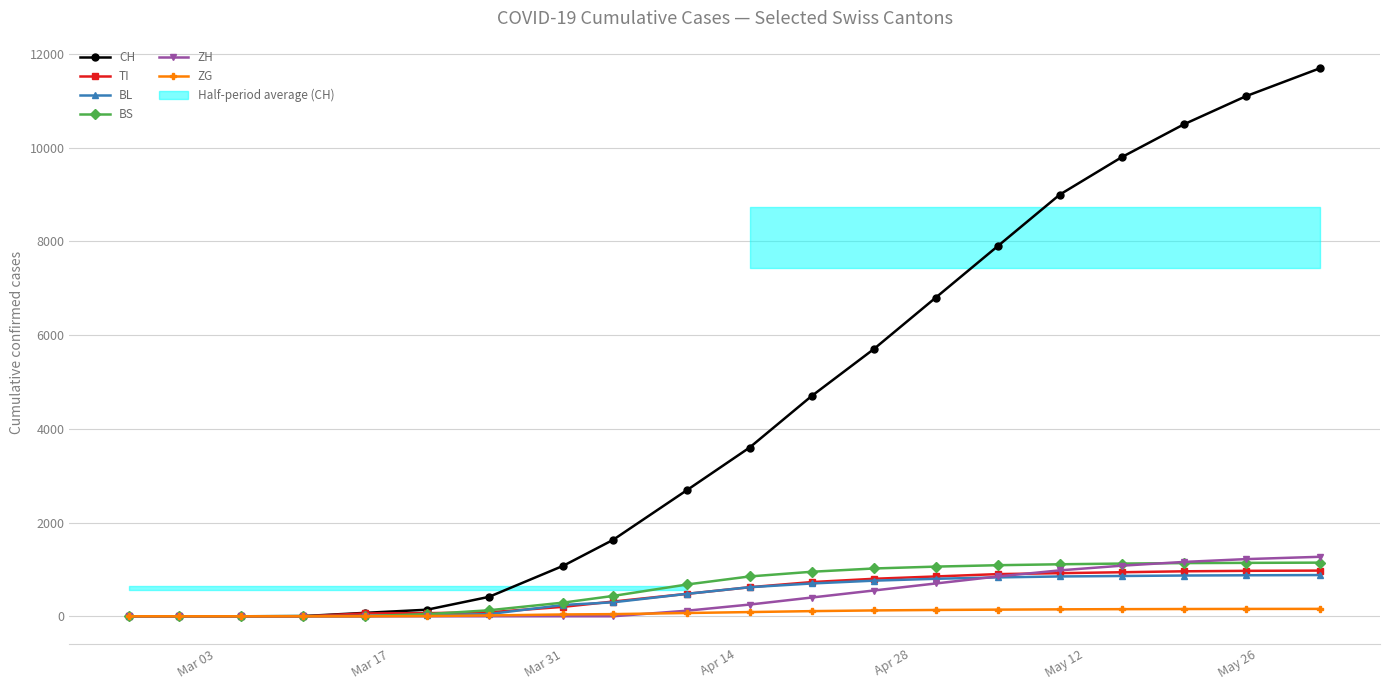

What is the maximum value for BS?

1145